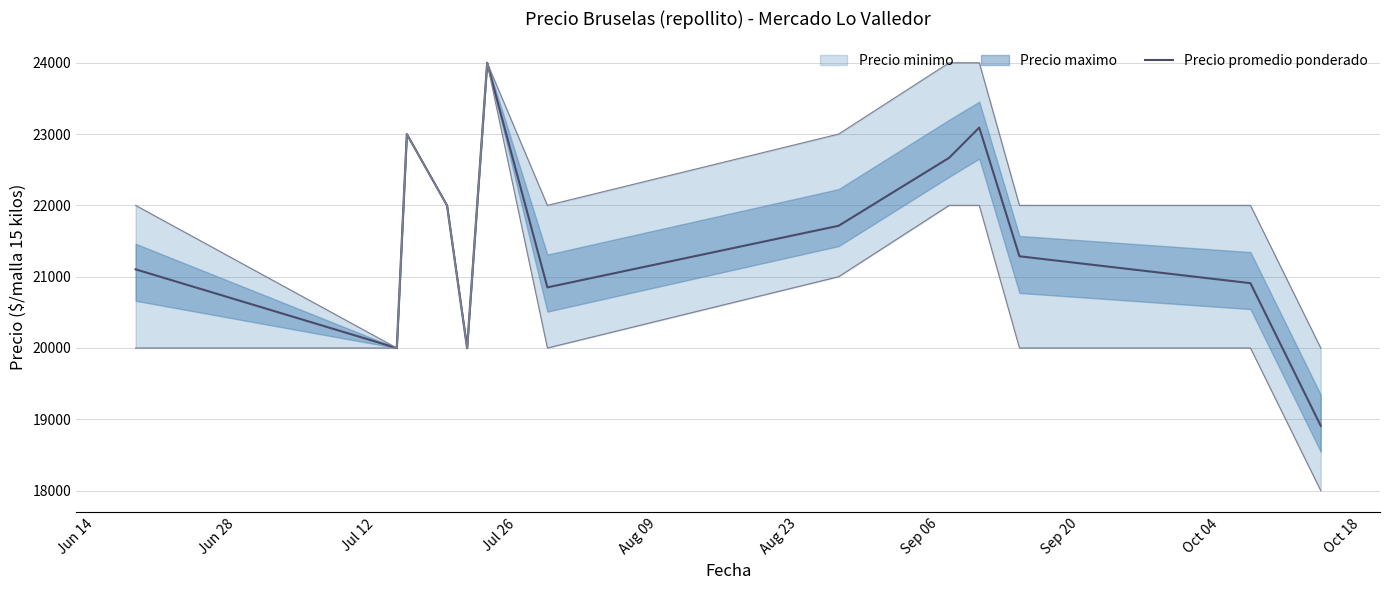

How many values exceed 21714?

6